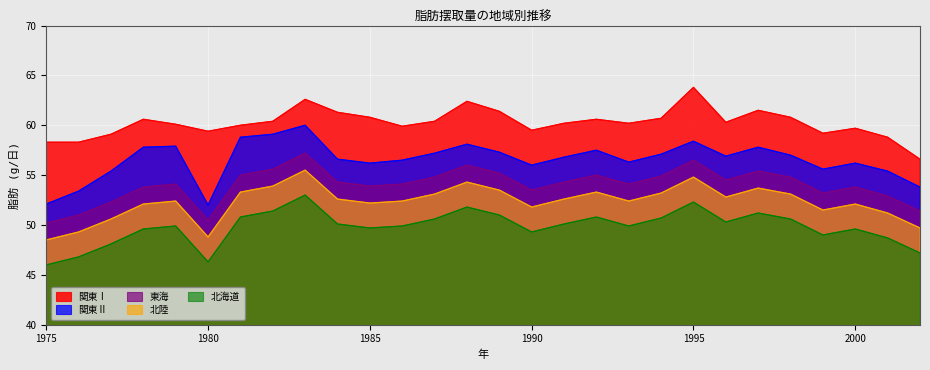

What is the value of the 北陸 point at the 6th from the left?

48.8